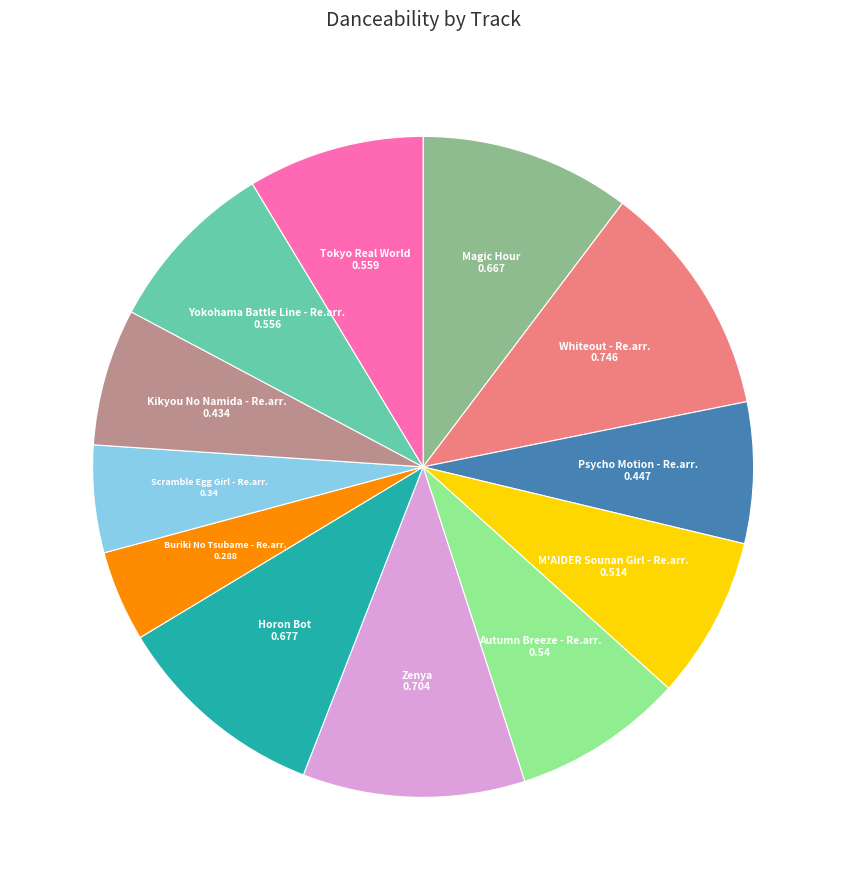

Is there a majority slice in this chart?

No